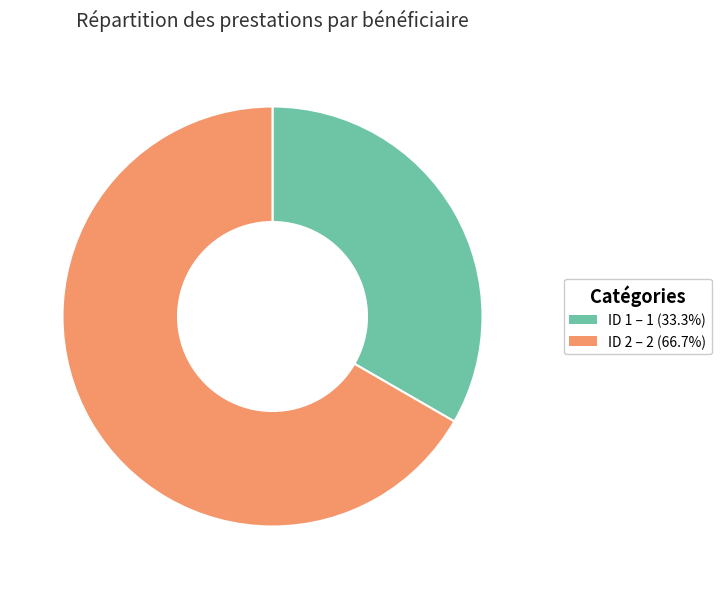

Does ID 1 – 1 (33.3%) account for over 50% of the chart?

No